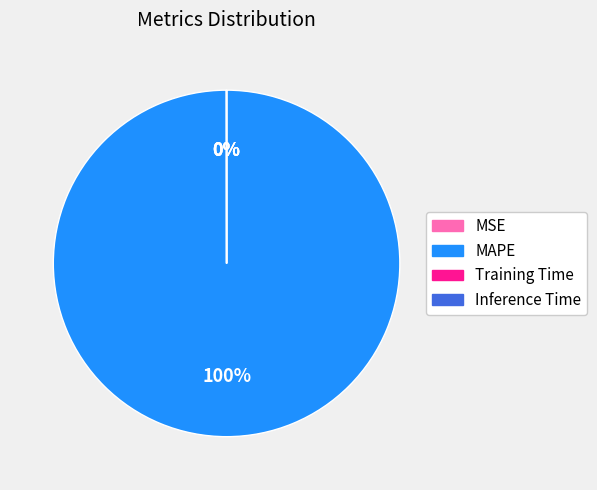

The MSE slice represents 1% of the pie. True or false?

False